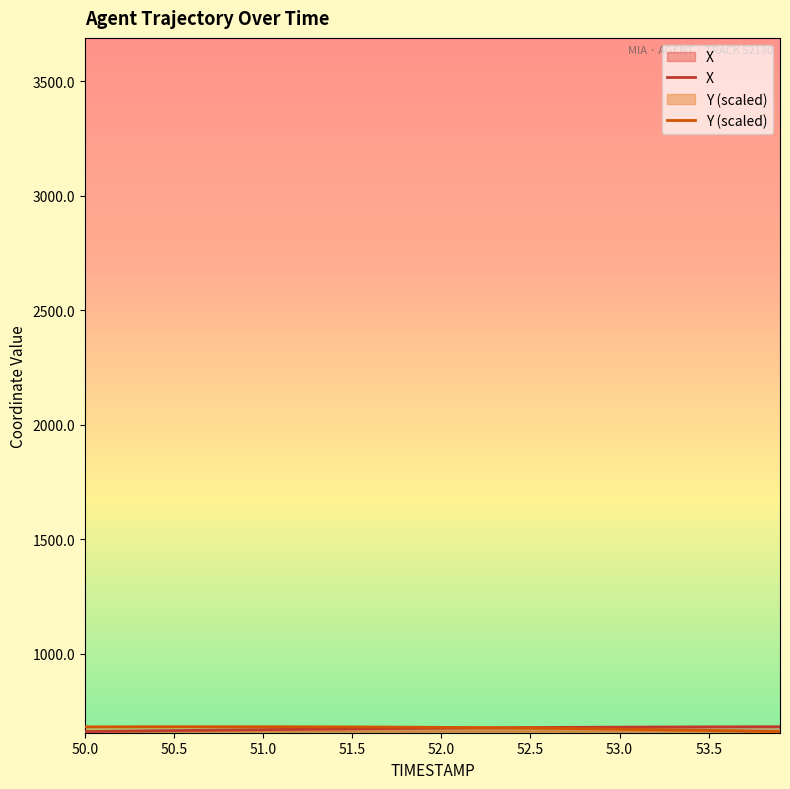

True or false: X has a value of 677.9 at 52.3.

True